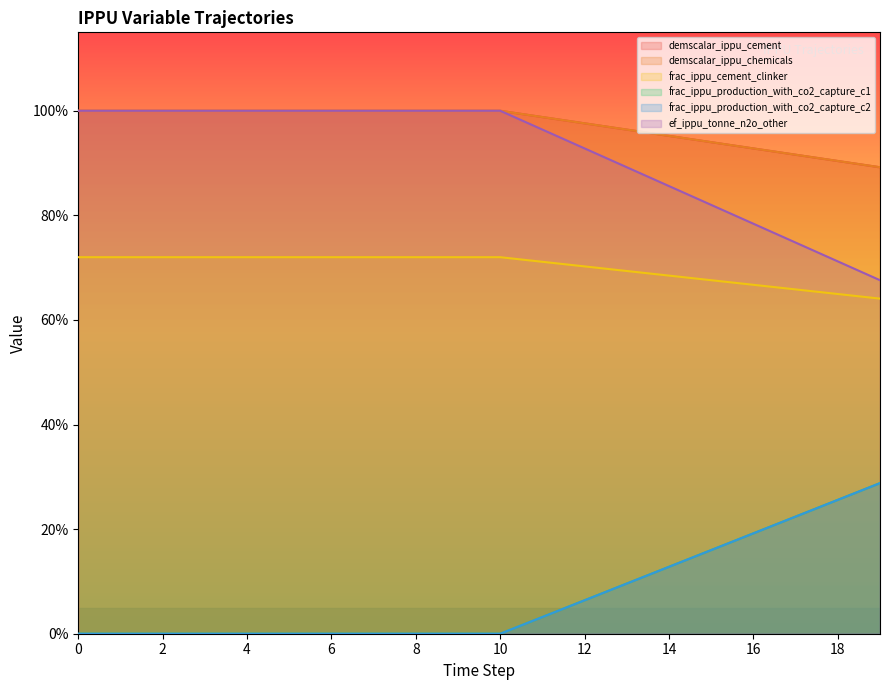

Reading right to left, transcribe all the data shown in this chart.

demscalar_ippu_cement: 19=0.7	18=0.7	17=0.7	16=0.8	15=0.8	14=0.9	13=0.9	12=0.9	11=1.0	10=1.0	9=1.0	8=1.0	7=1.0	6=1.0	5=1.0	4=1.0	3=1.0	2=1.0	1=1.0	0=1.0
demscalar_ippu_chemicals: 19=0.9	18=0.9	17=0.9	16=0.9	15=0.9	14=1.0	13=1.0	12=1.0	11=1.0	10=1.0	9=1.0	8=1.0	7=1.0	6=1.0	5=1.0	4=1.0	3=1.0	2=1.0	1=1.0	0=1.0
frac_ippu_cement_clinker: 19=0.9	18=0.9	17=0.9	16=0.9	15=0.9	14=1.0	13=1.0	12=1.0	11=1.0	10=1.0	9=1.0	8=1.0	7=1.0	6=1.0	5=1.0	4=1.0	3=1.0	2=1.0	1=1.0	0=1.0
frac_ippu_production_with_co2_capture_c1: 19=0.6	18=0.6	17=0.7	16=0.7	15=0.7	14=0.7	13=0.7	12=0.7	11=0.7	10=0.7	9=0.7	8=0.7	7=0.7	6=0.7	5=0.7	4=0.7	3=0.7	2=0.7	1=0.7	0=0.7
frac_ippu_production_with_co2_capture_c2: 19=0.3	18=0.3	17=0.2	16=0.2	15=0.2	14=0.1	13=0.1	12=0.1	11=0.0	10=0.0	9=0.0	8=0.0	7=0.0	6=0.0	5=0.0	4=0.0	3=0.0	2=0.0	1=0.0	0=0.0
ef_ippu_tonne_n2o_other: 19=0.3	18=0.3	17=0.2	16=0.2	15=0.2	14=0.1	13=0.1	12=0.1	11=0.0	10=0.0	9=0.0	8=0.0	7=0.0	6=0.0	5=0.0	4=0.0	3=0.0	2=0.0	1=0.0	0=0.0